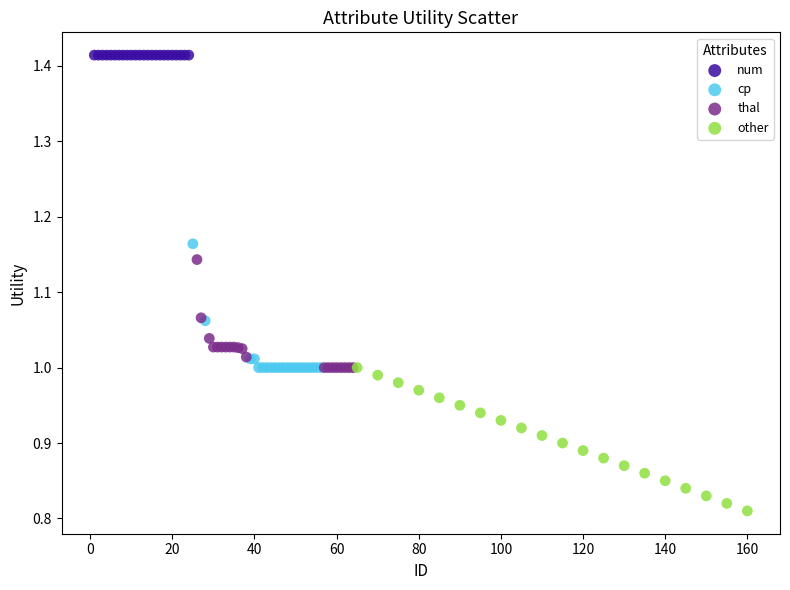

Which series contains the lowest Y value?

other